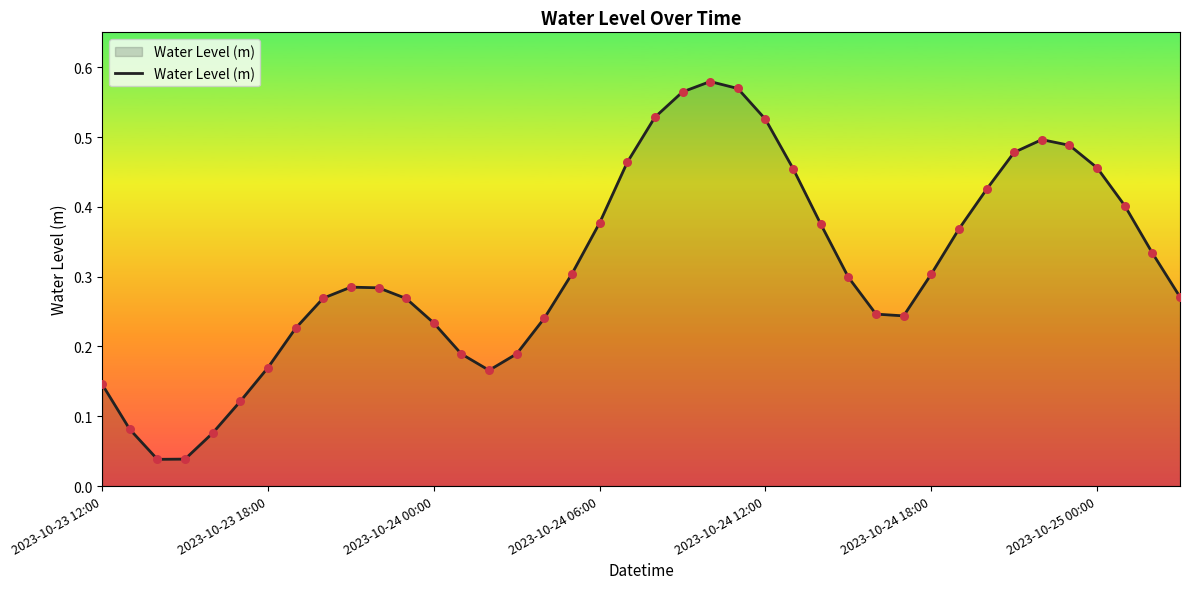

Does the chart have visible grid lines?

No